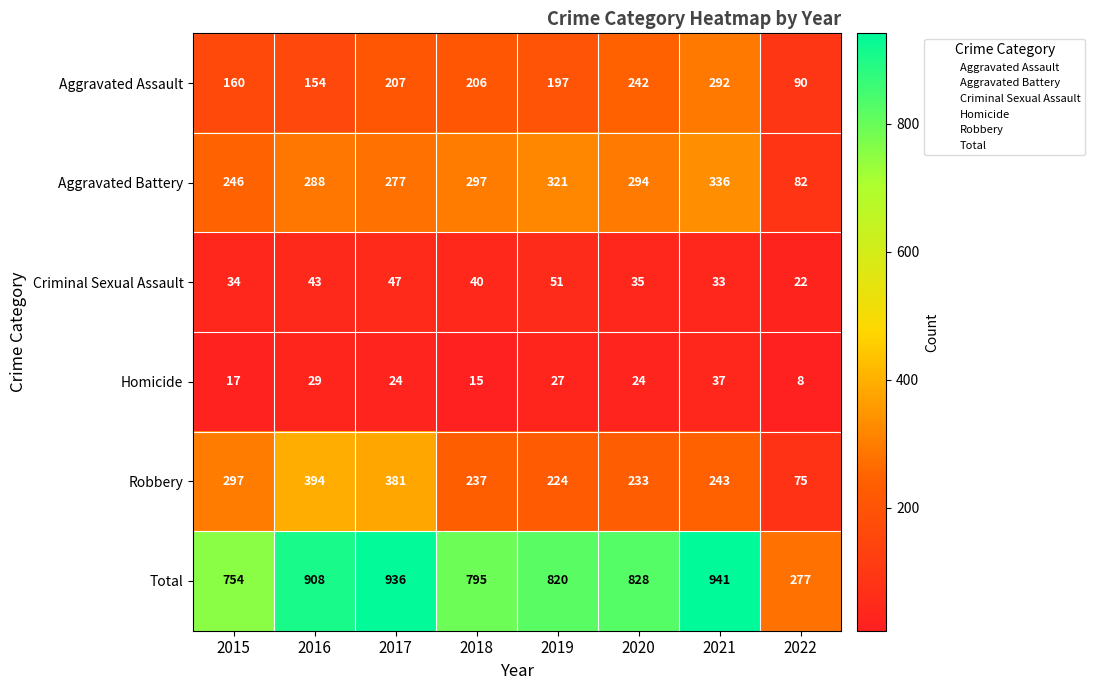

What is the difference between the Homicide values at 2018 and 2021?

22